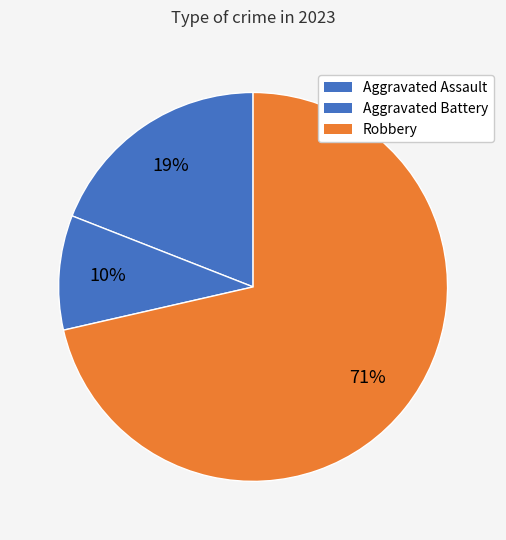

Which category accounts for the majority?

Robbery